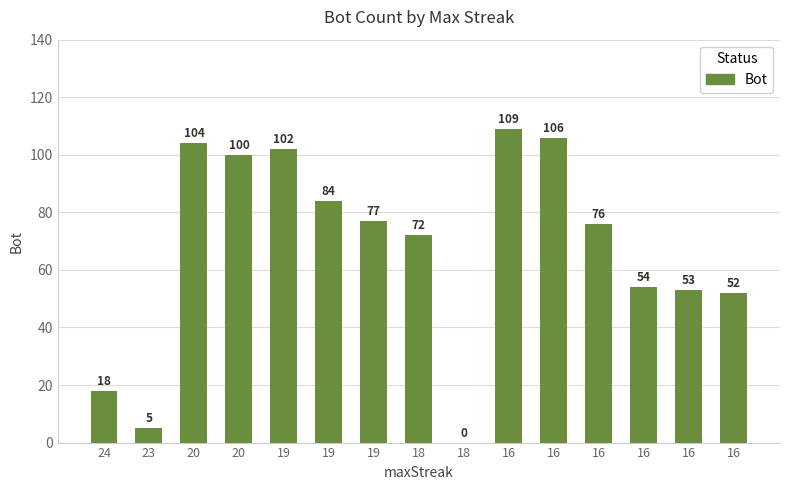

How many values are above zero?

14